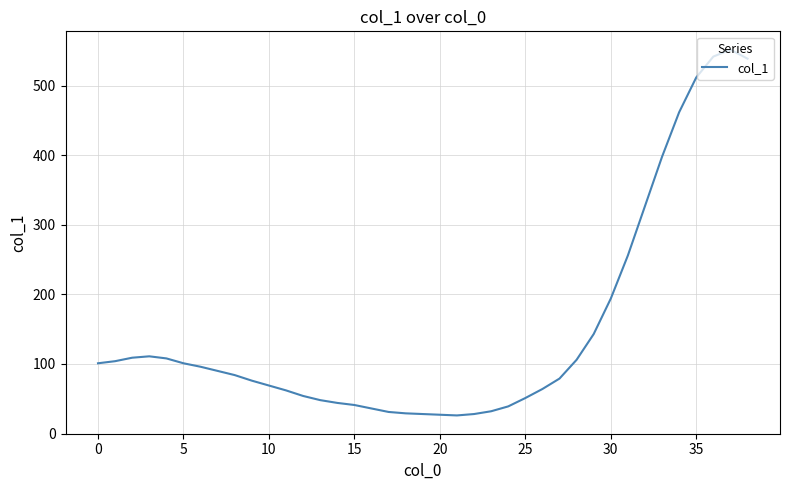

What is the difference between the maximum and minimum values?

526